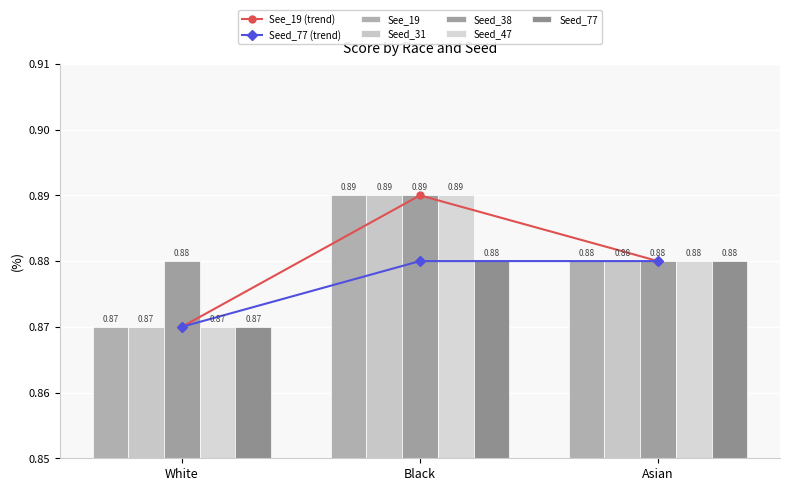

What position from the left is Asian?

3